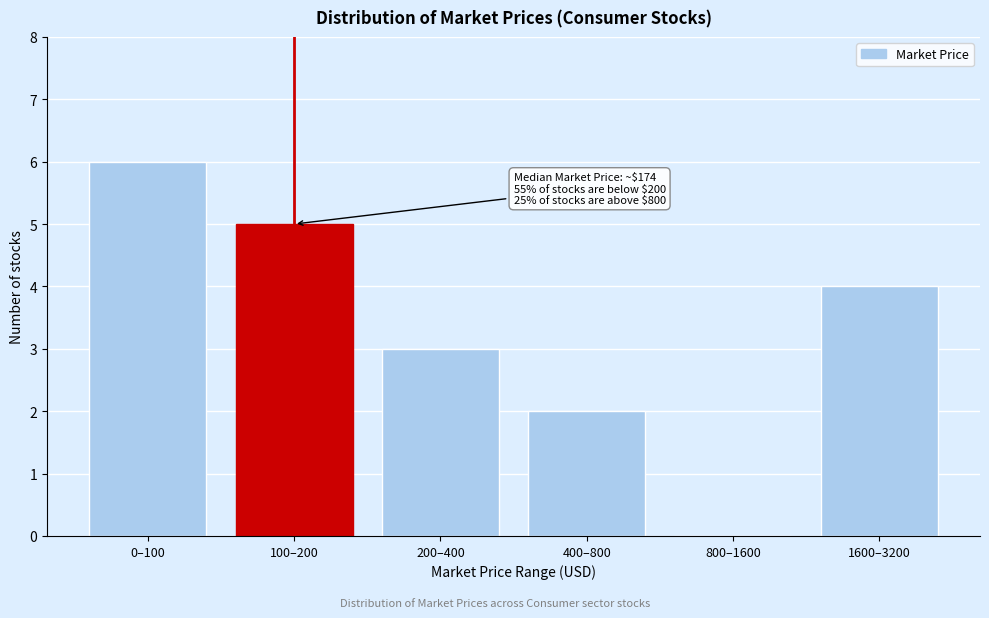

Reading left to right, extract all data points from this chart.

0–100=6	100–200=5	200–400=3	400–800=2	800–1600=0	1600–3200=4